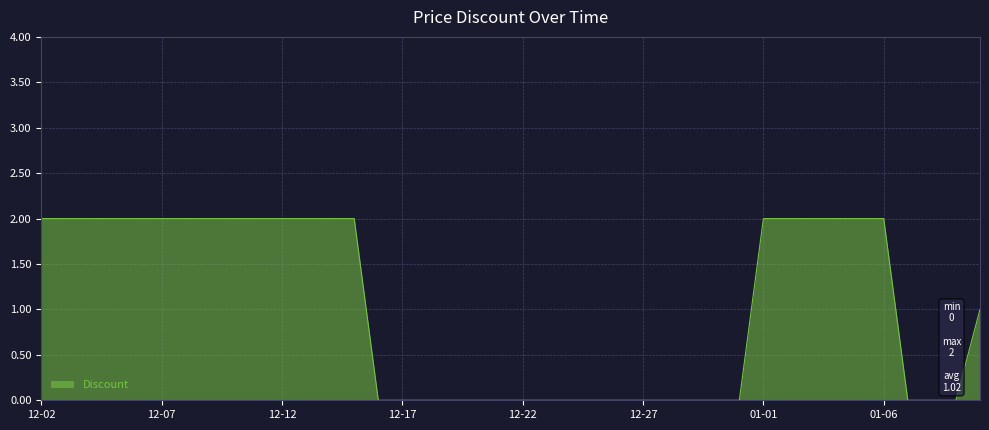

Is this an area chart (filled region under the line)?

Yes